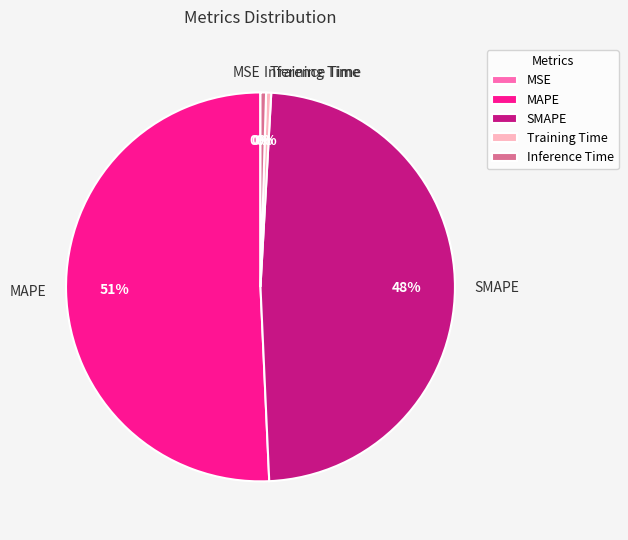

Do Training Time and MAPE together represent more than half of the pie?

Yes